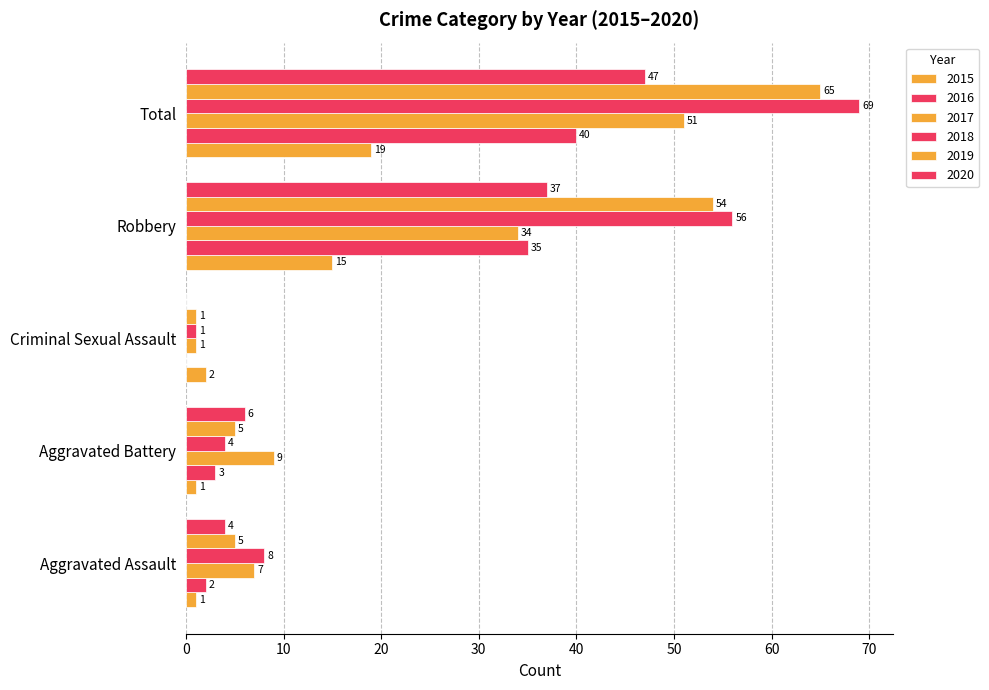

Is the value of 2020 at Total greater than the value of 2019 at Total?

No